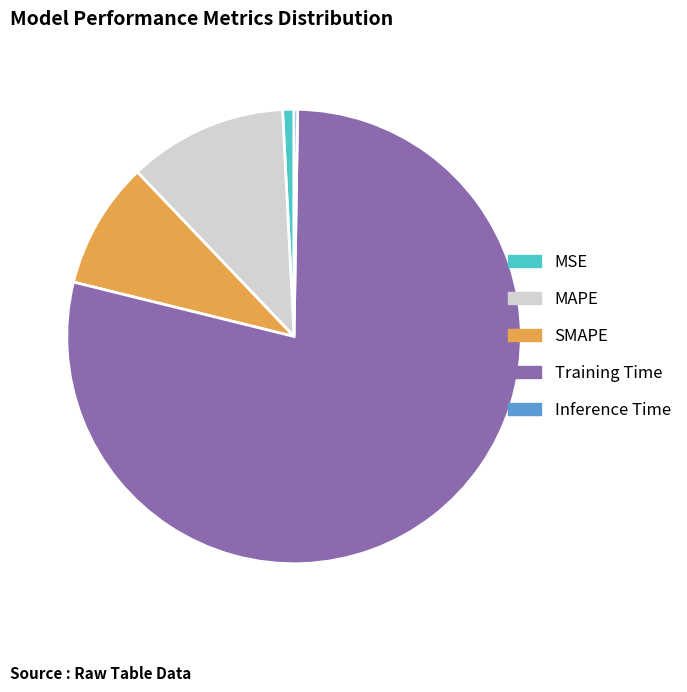

Which has a higher value, Training Time or SMAPE?

Training Time